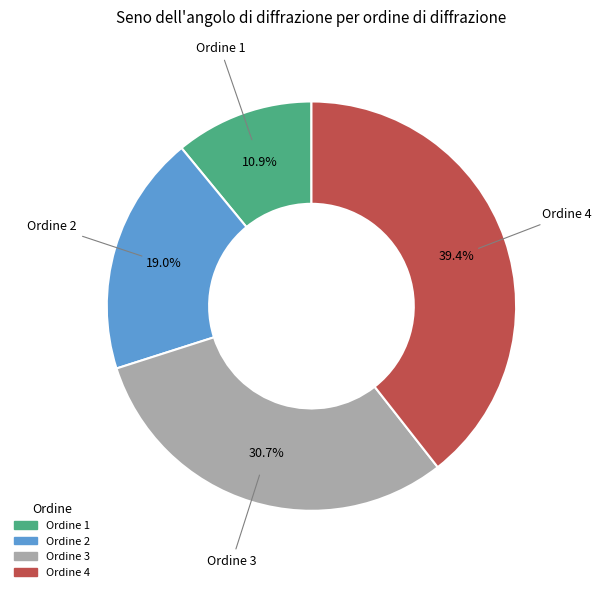

Is there any slice that represents more than half of the pie?

No